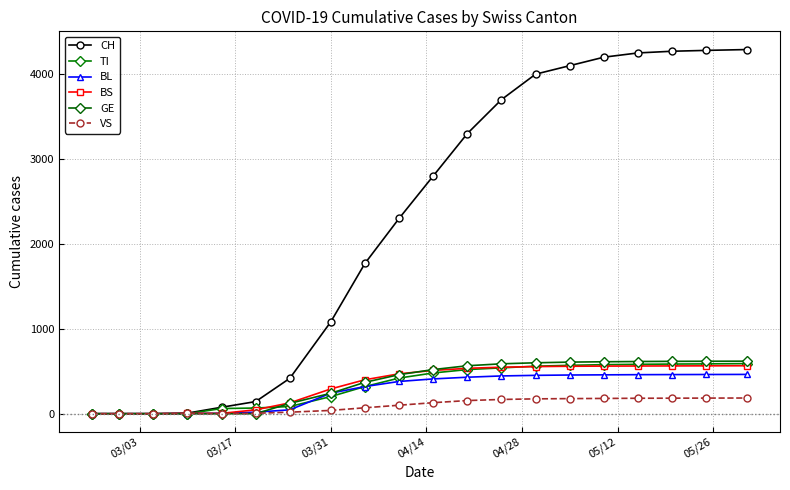

What is the difference between the maximum and minimum values in the BL series?

463